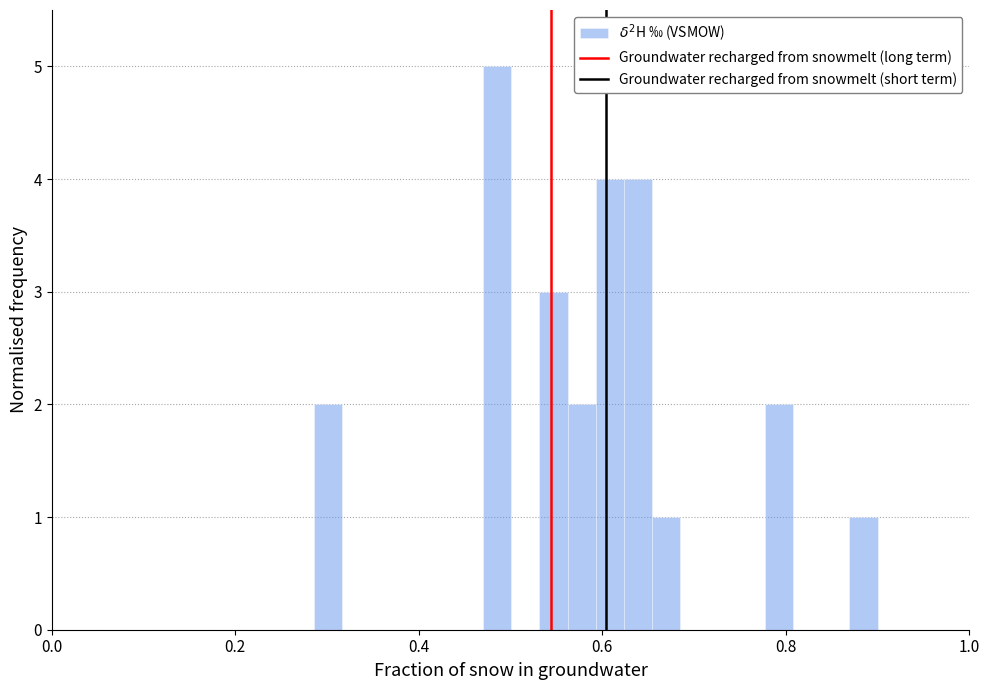

Around what value on the x-axis is the tallest bar? Give the approximate position of its centre, as read against the axis.

0.48